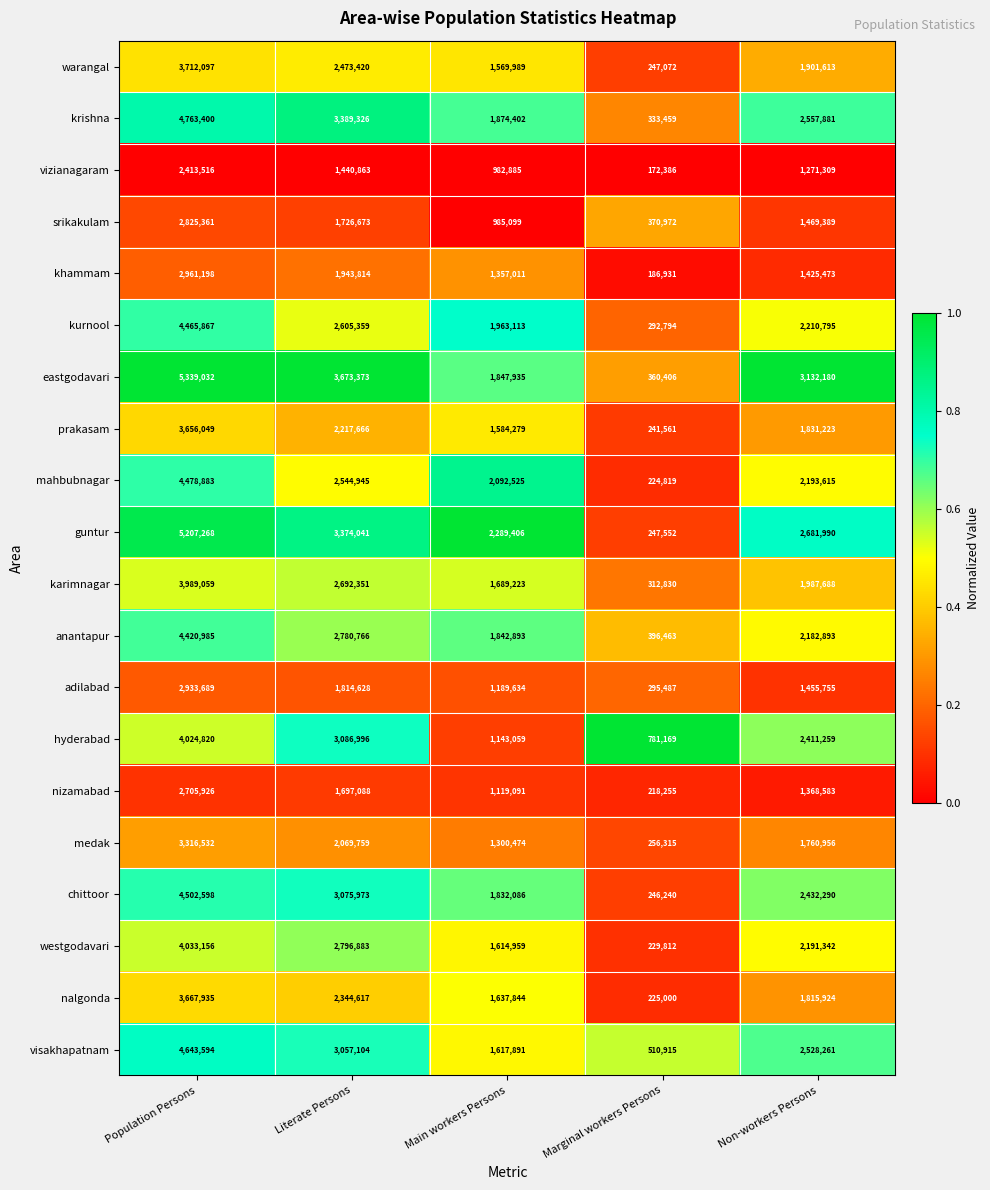

What is the lowest value of the nizamabad series?

218255